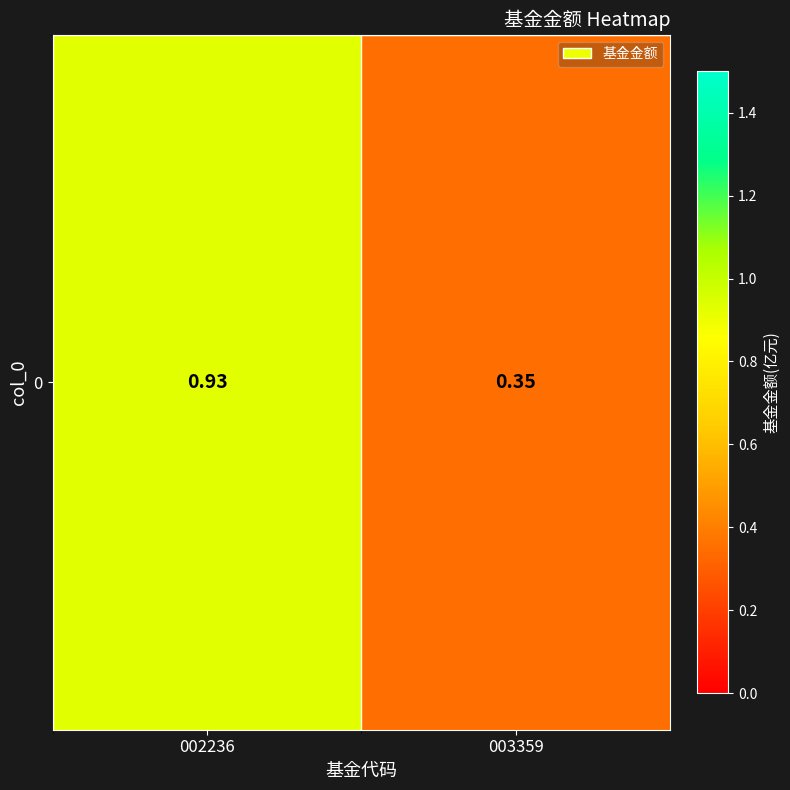

What is the approximate value at 003359?

0.3